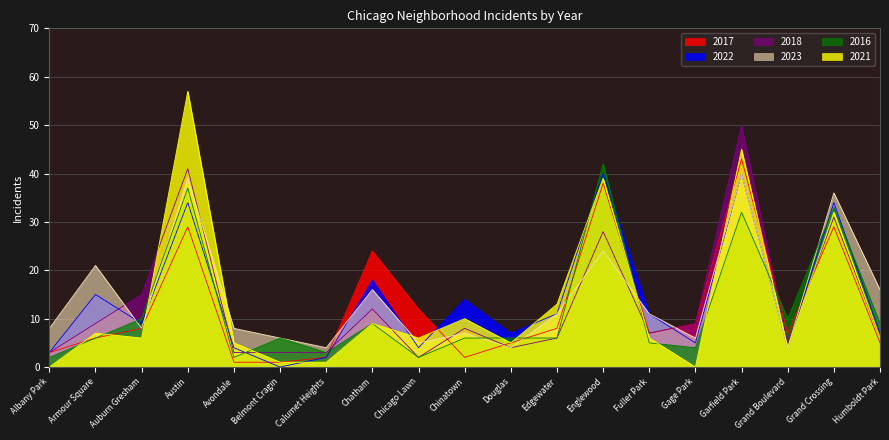

What is the label of the 12th point from the right?

Chatham